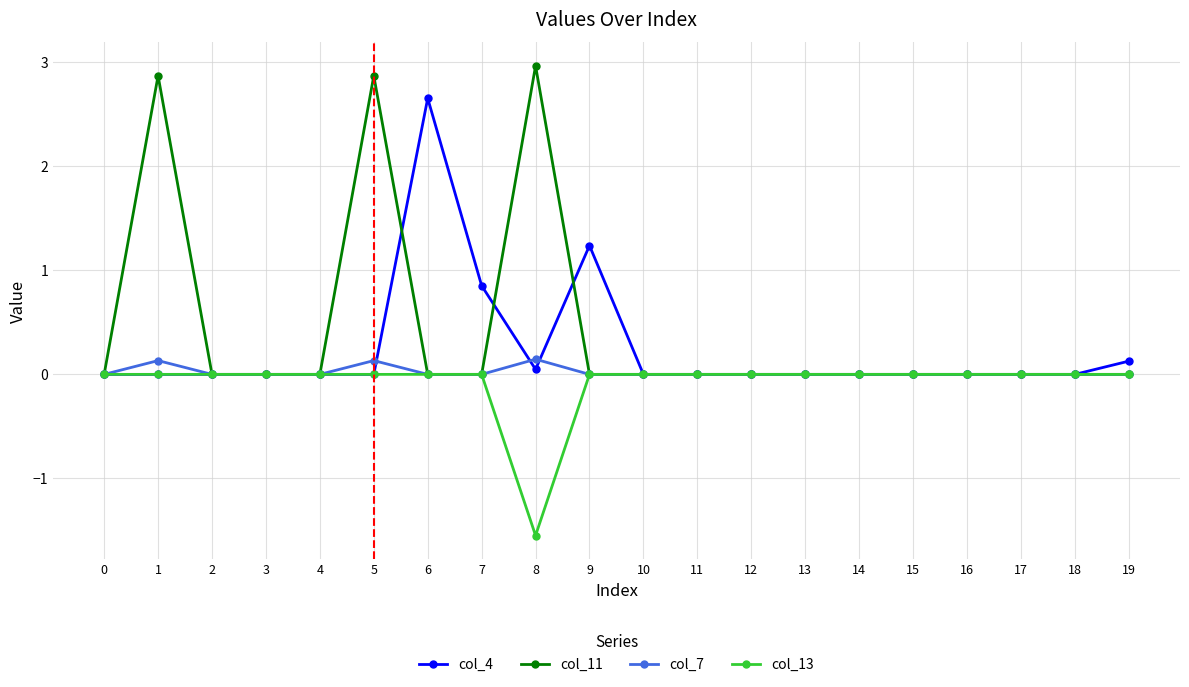

Which series has the largest range (max minus min)?

col_11